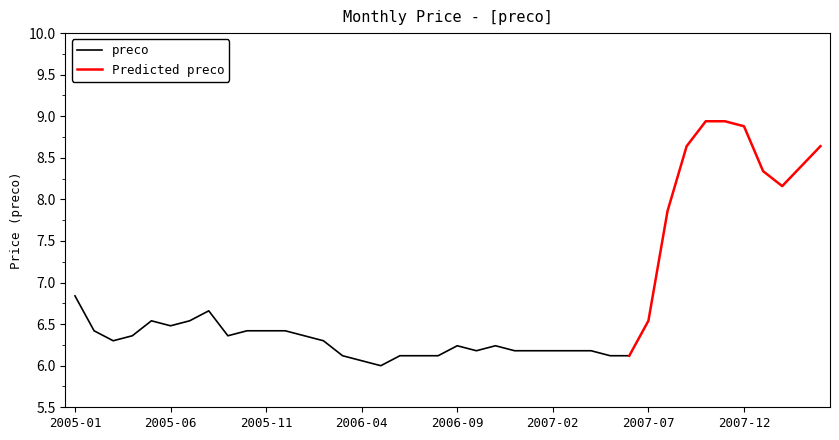

The chart shows a value of 6.1 at 2007-05. True or false?

True